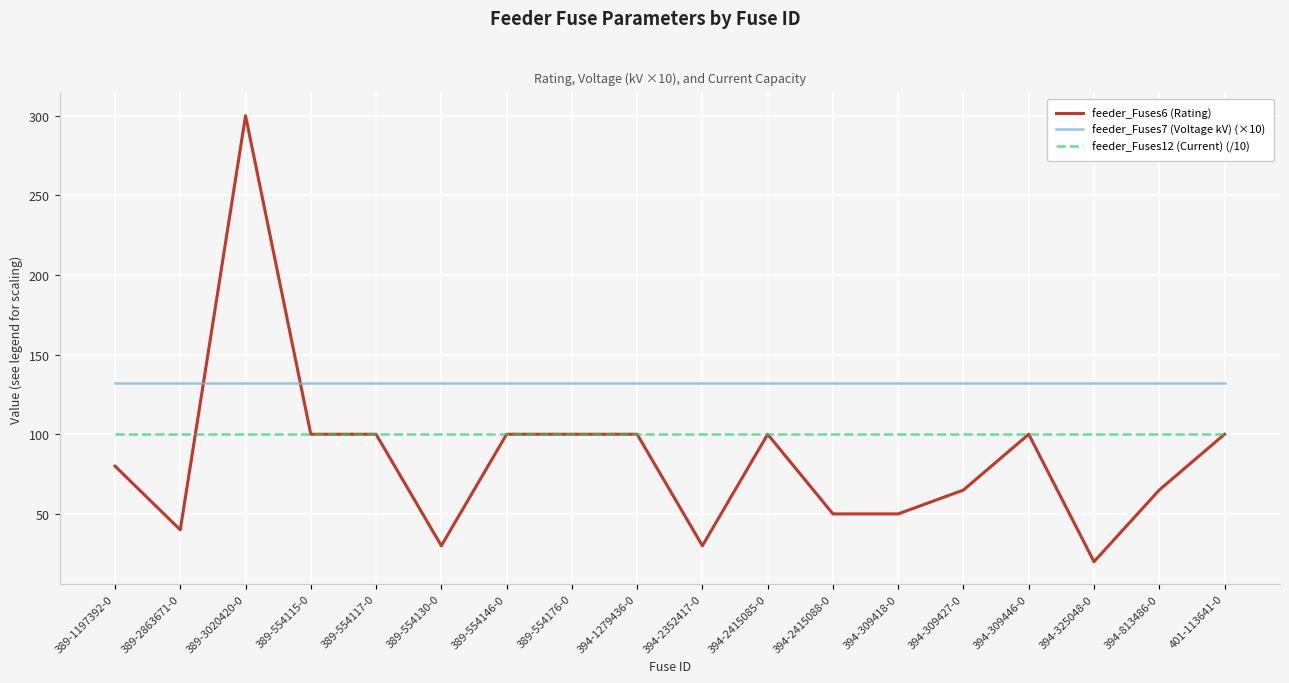

List the series in order of their overall mean, highest first.

feeder_Fuses7 (Voltage kV) (×10), feeder_Fuses12 (Current) (/10), feeder_Fuses6 (Rating)